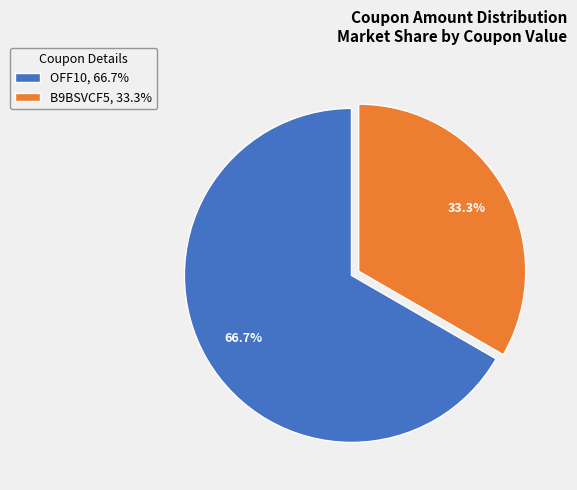

What percentage is the B9BSVCF5 slice, to the nearest percent?

33%